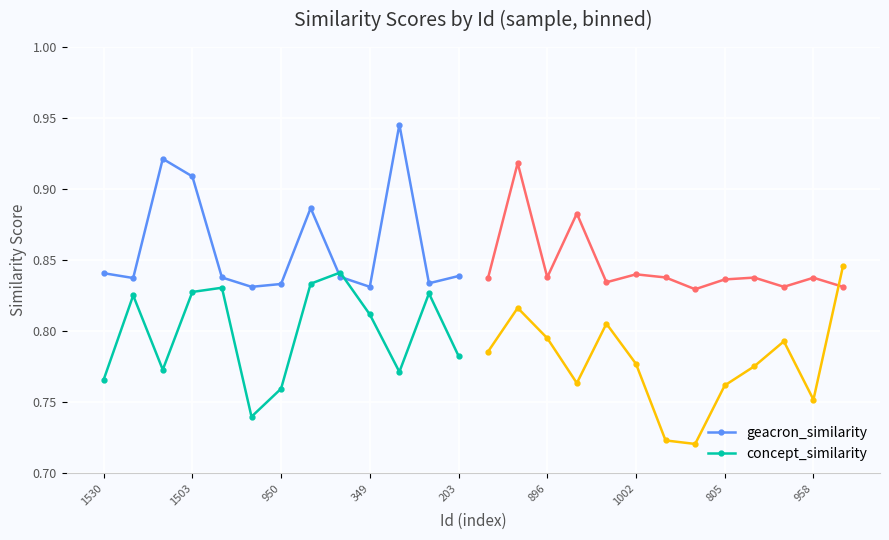

Is it true that geacron_similarity equals 0.4 at 10?

False